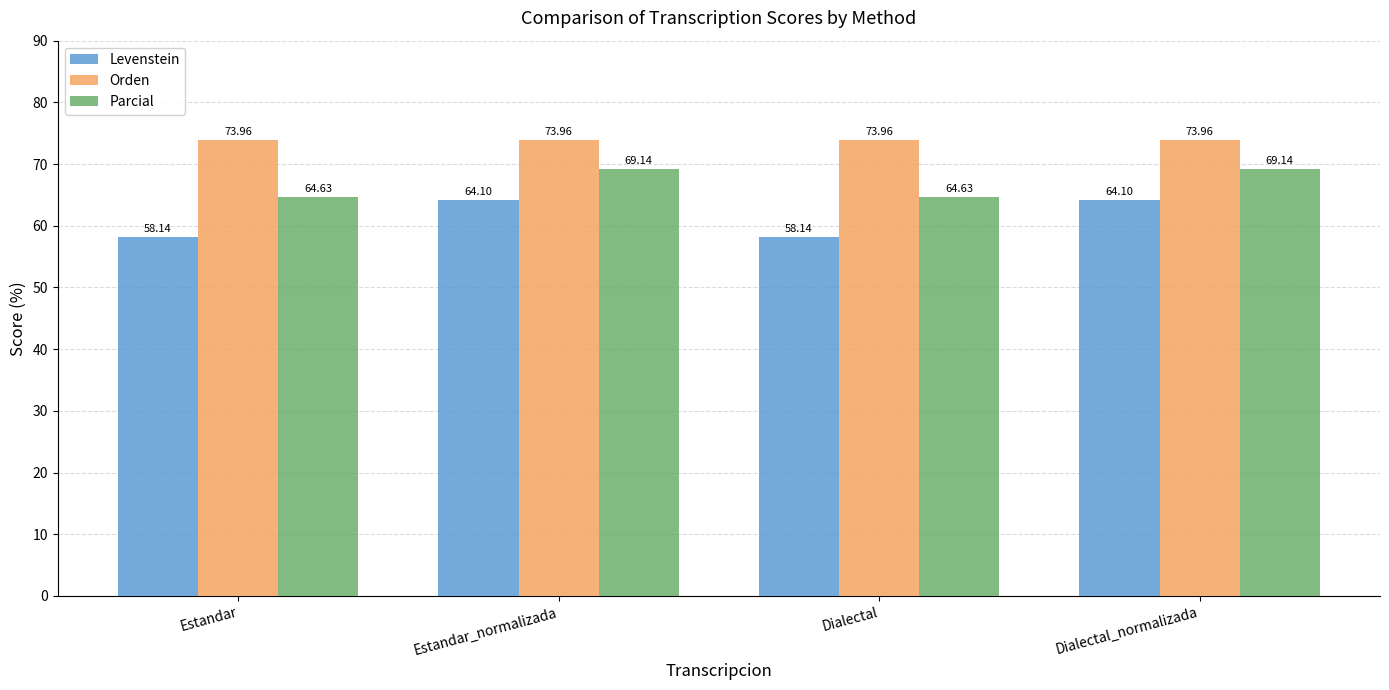

At how many categories does at least one series exceed 72?

4